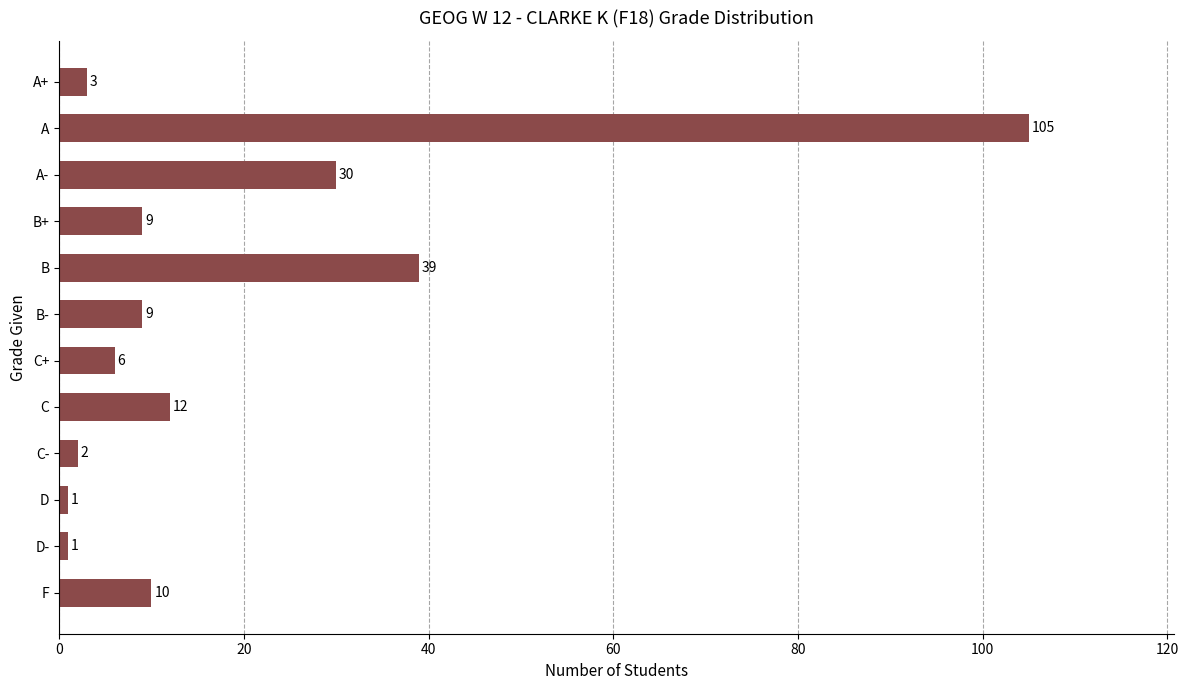

What is the label of the 6th bar from the bottom?

C+